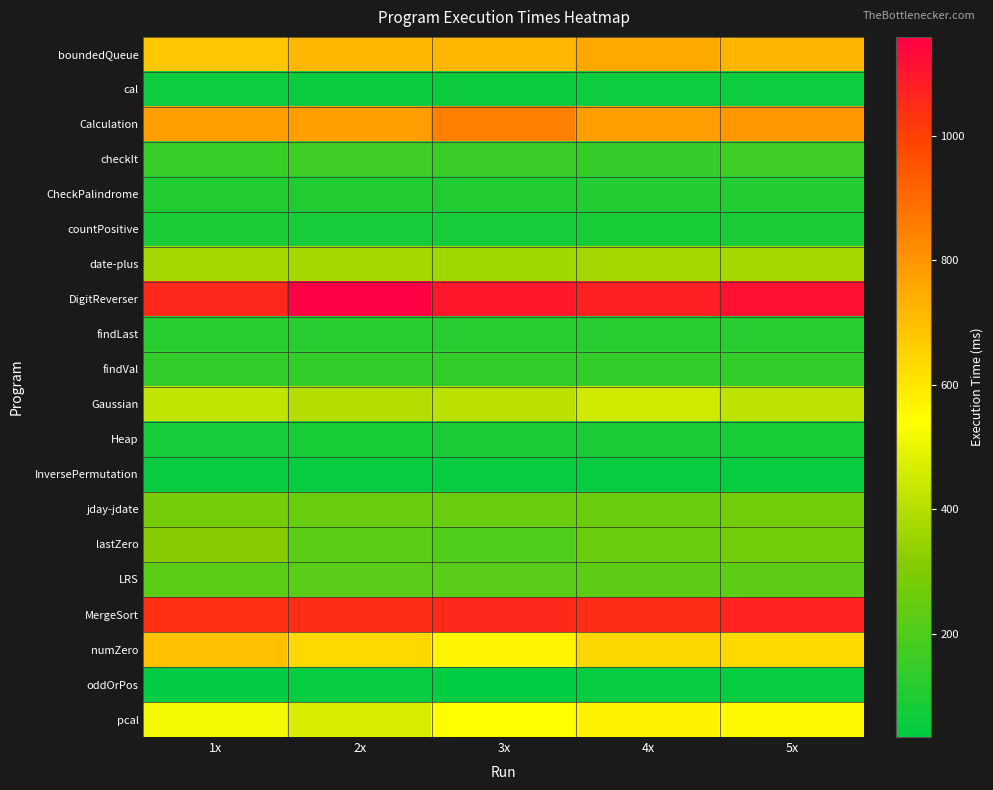

Reading left to right, transcribe all the data shown in this chart.

boundedQueue: 1x=679.5	2x=718.5	3x=717.4	4x=754.6	5x=725.1
cal: 1x=63.8	2x=59.2	3x=62.4	4x=64.3	5x=64.3
Calculation: 1x=780.6	2x=780.2	3x=849.4	4x=779.4	5x=793.2
checkIt: 1x=152.2	2x=167.5	3x=156.4	4x=145.4	5x=167.5
CheckPalindrome: 1x=103.0	2x=104.1	3x=102.7	4x=104.7	5x=104.7
countPositive: 1x=86.9	2x=83.0	3x=81.2	4x=84.8	5x=86.9
date-plus: 1x=370.3	2x=369.4	3x=365.0	4x=366.2	5x=368.2
DigitReverser: 1x=1056.5	2x=1158.5	3x=1098.9	4x=1075.2	5x=1111.7
findLast: 1x=115.6	2x=115.6	3x=114.4	4x=114.4	5x=115.6
findVal: 1x=140.3	2x=142.5	3x=142.0	4x=142.8	5x=142.8
Gaussian: 1x=423.5	2x=398.3	3x=410.7	4x=450.0	5x=420.4
Heap: 1x=82.5	2x=85.1	3x=91.8	4x=87.7	5x=85.4
InversePermutation: 1x=49.5	2x=49.5	3x=49.5	4x=49.6	5x=49.6
jday-jdate: 1x=279.9	2x=250.7	3x=249.6	4x=257.6	5x=271.4
lastZero: 1x=315.5	2x=222.4	3x=202.3	4x=253.9	5x=272.1
LRS: 1x=224.6	2x=217.6	3x=218.8	4x=225.2	5x=228.5
MergeSort: 1x=1042.1	2x=1045.7	3x=1055.4	4x=1047.1	5x=1066.8
numZero: 1x=693.9	2x=637.4	3x=565.7	4x=638.9	5x=631.2
oddOrPos: 1x=36.8	2x=45.2	3x=34.1	4x=46.5	5x=46.5
pcal: 1x=515.8	2x=466.3	3x=541.9	4x=570.6	5x=554.1